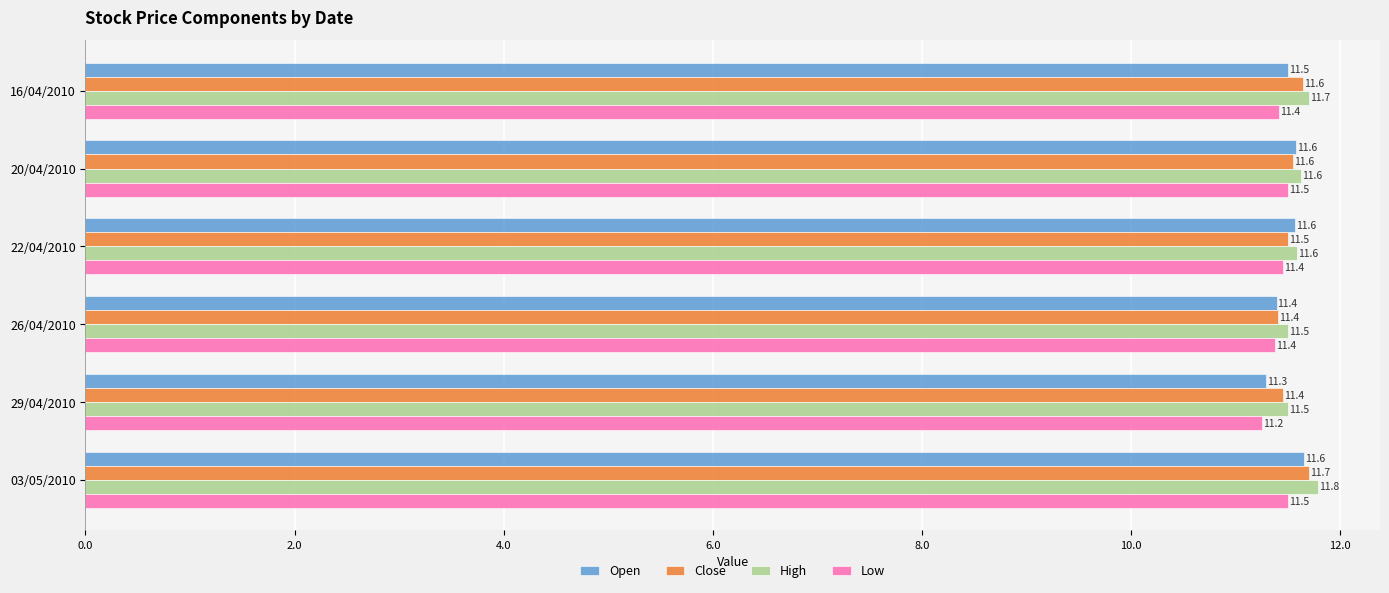

The value of Close at 03/05/2010 is 6.1. True or false?

False